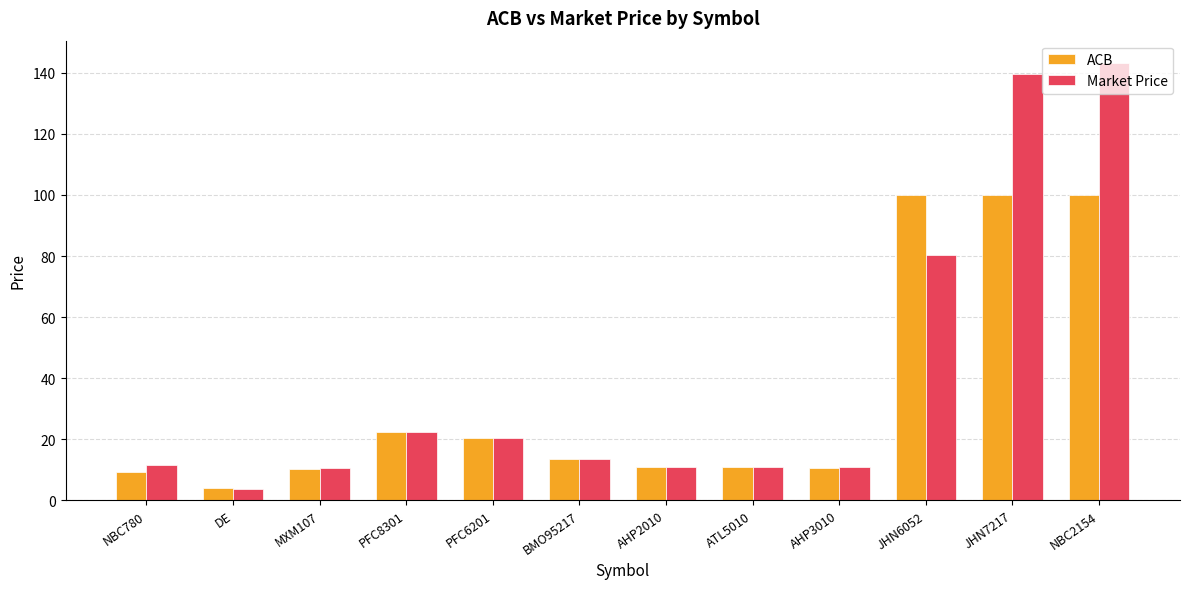

At how many categories does at least one series exceed 81?

3